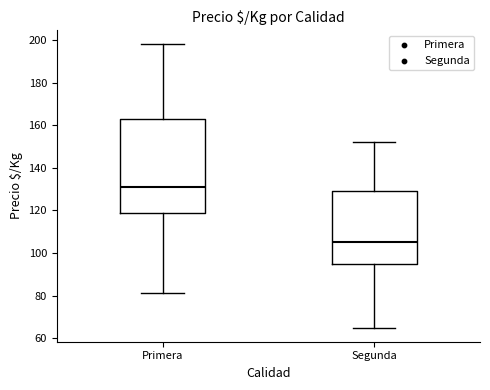

Reading left to right, transcribe this box plot: for each box, give where its median line is, the range the box spans, and where its two whiskers end, as read against the y-axis. The values are not printed on the chart, so give them approximately, as read against the axis.

Primera: median 132, box 120 to 162, whiskers 82 to 198
Segunda: median 106, box 96 to 130, whiskers 66 to 152